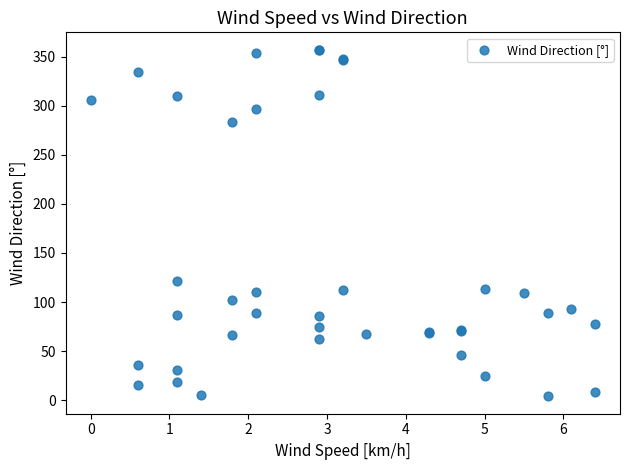

What Y value in the scatter plot is closest to 180?

121